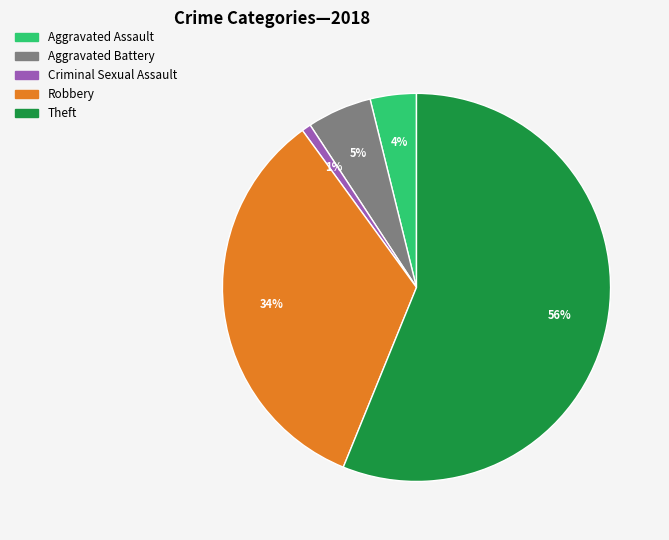

The Theft slice represents 42% of the pie. True or false?

False